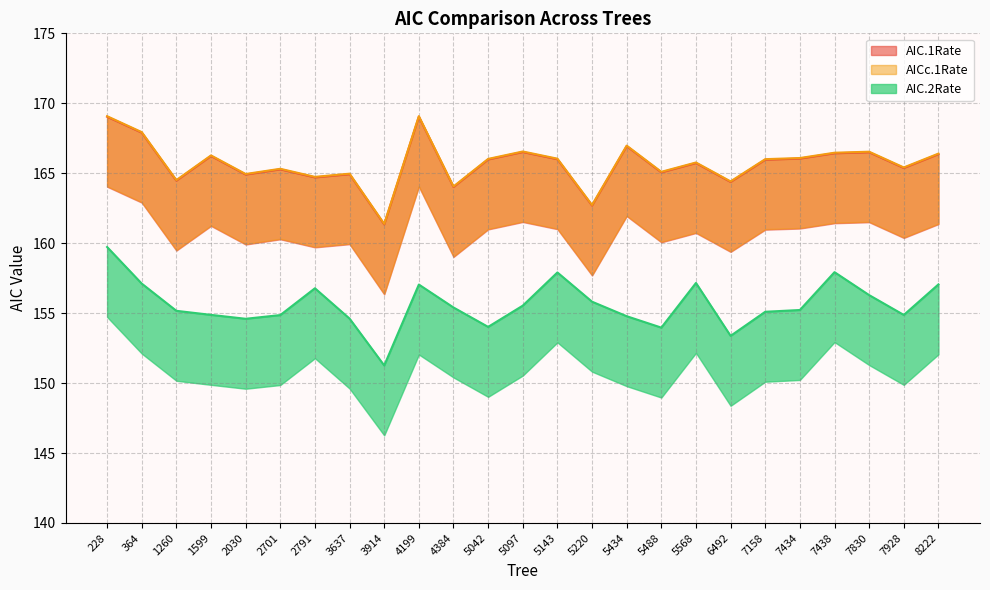

Is it true that AIC.2Rate equals 159.7 at 228?

True